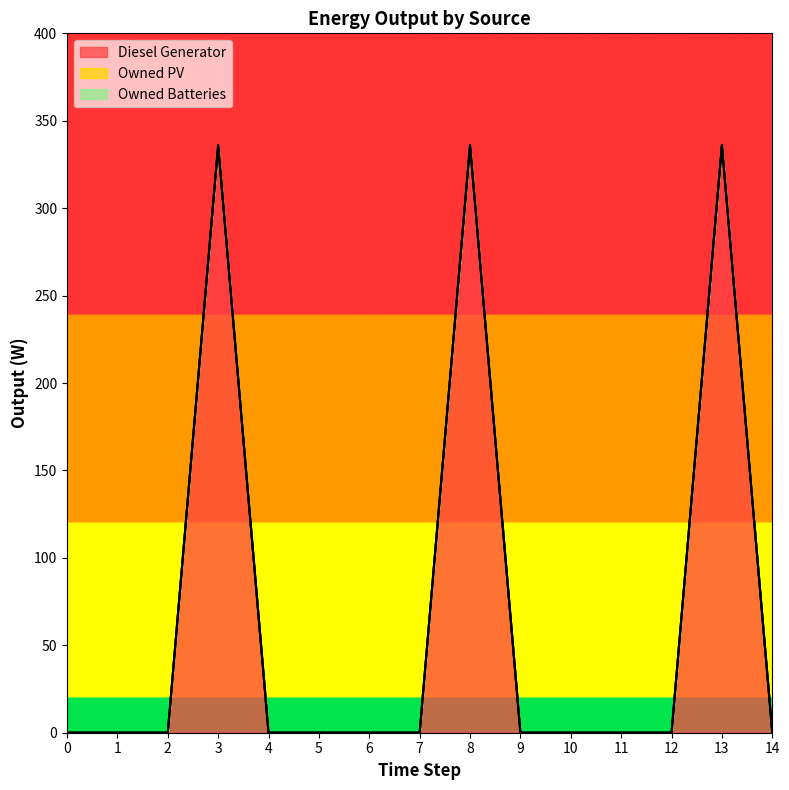

Is the value of Diesel Generator at 5 greater than the value of Owned Batteries at 1?

No